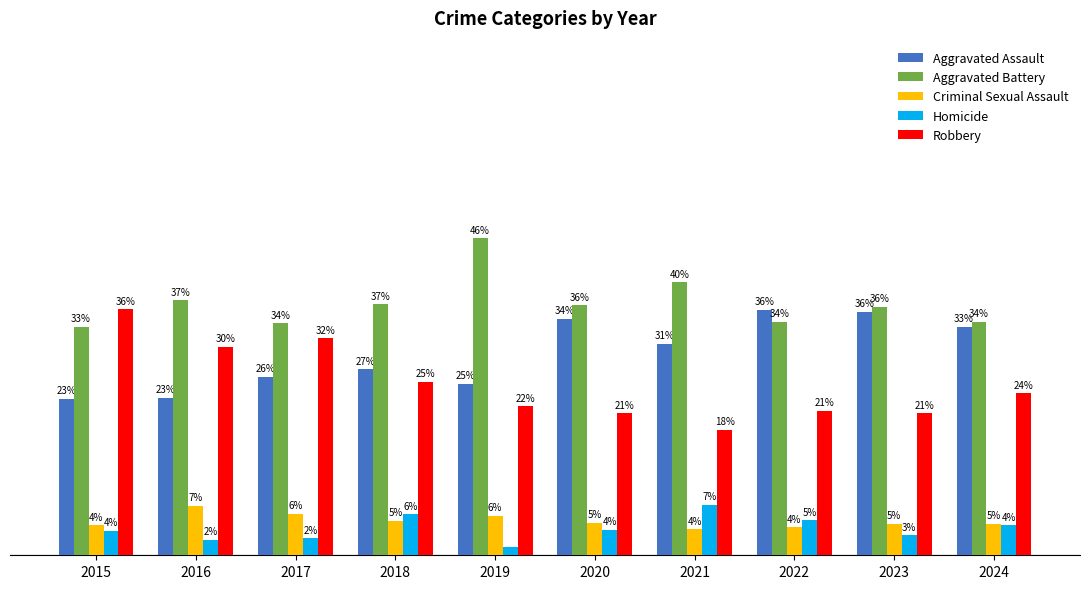

What are all the series names shown in the legend?

Aggravated Assault, Aggravated Battery, Criminal Sexual Assault, Homicide, Robbery